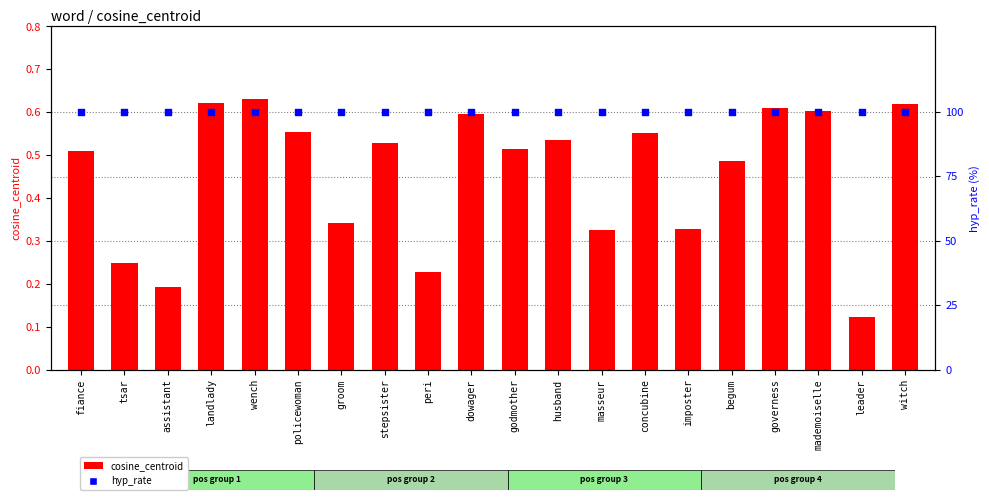

At how many categories does at least one series exceed 12?

20